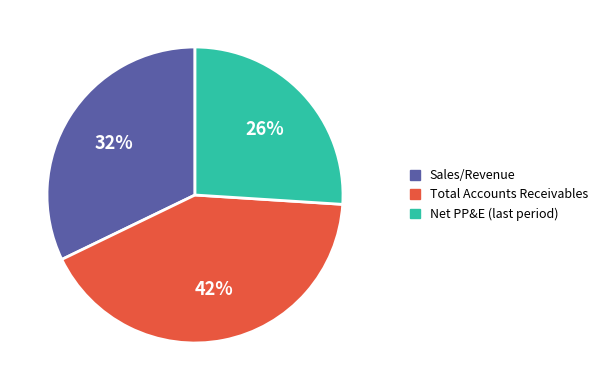

Does Total Accounts Receivables represent more than half of the total?

No